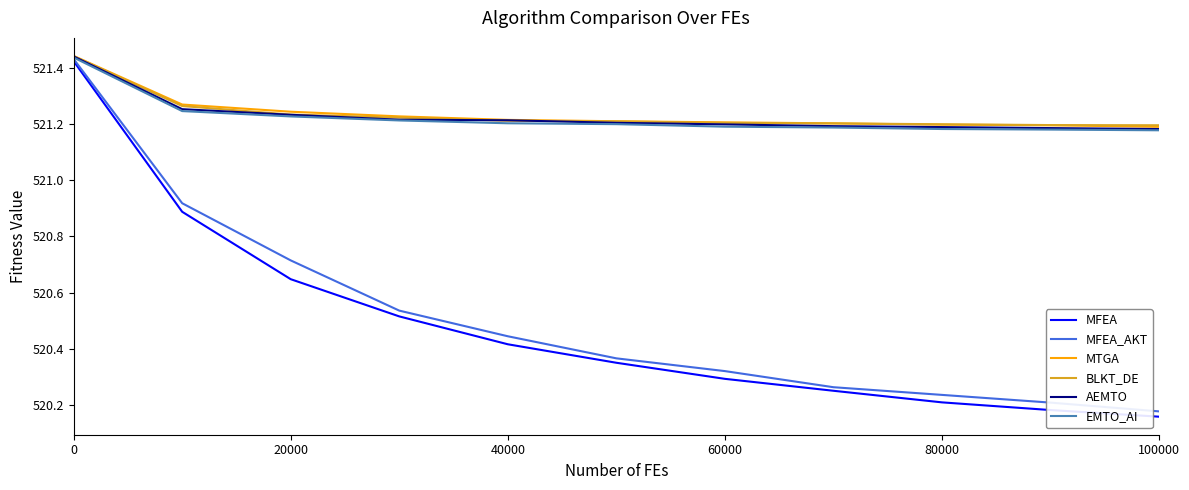

Which series has the widest spread of values?

MFEA